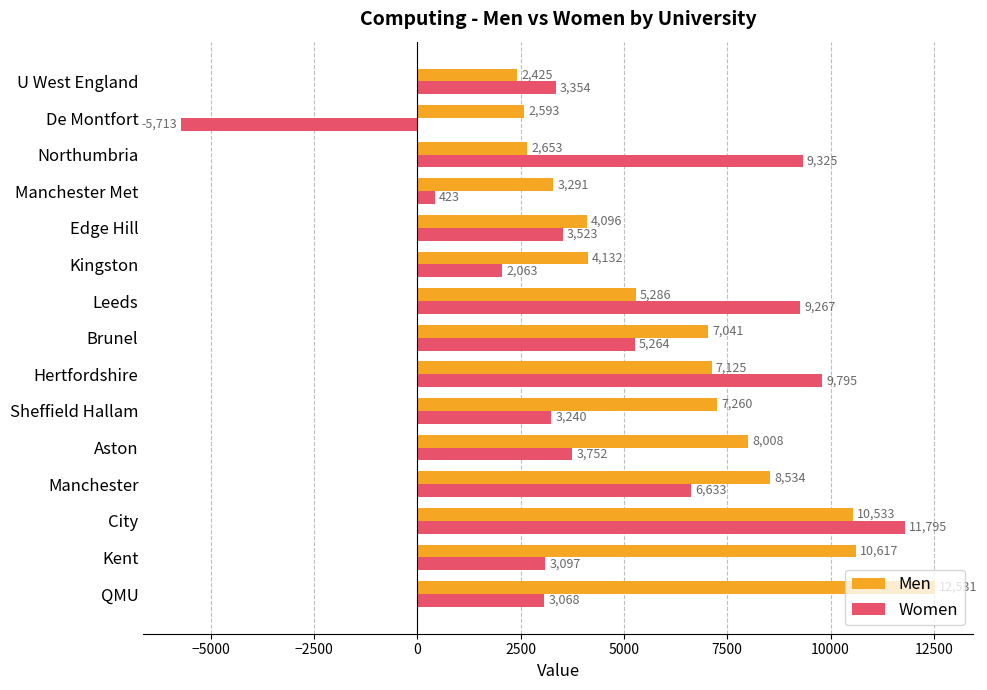

What are all the series names shown in the legend?

Men, Women